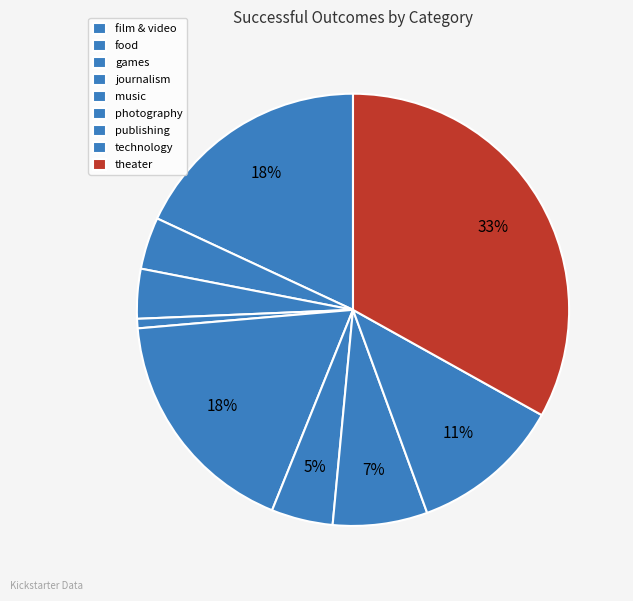

True or false: games accounts for 4% of the total.

True